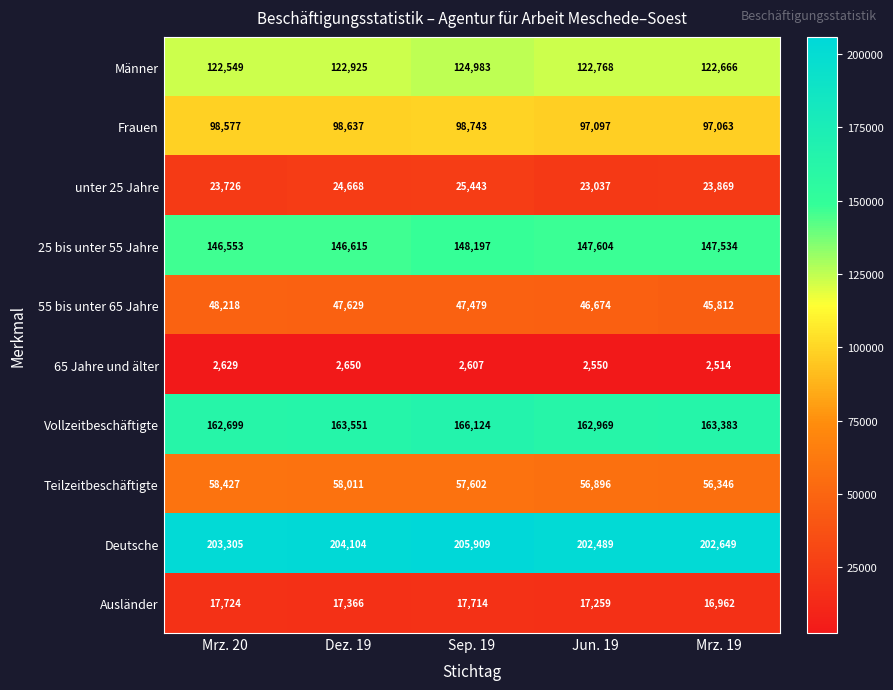

At which category is the sum across all series the highest?

Sep. 19